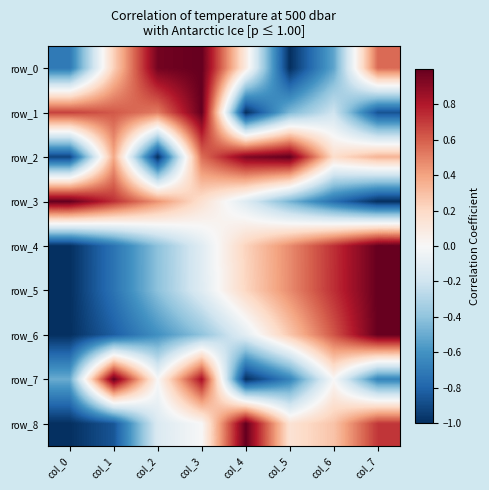

Which category has the lowest value in the row_8 series?

col_0